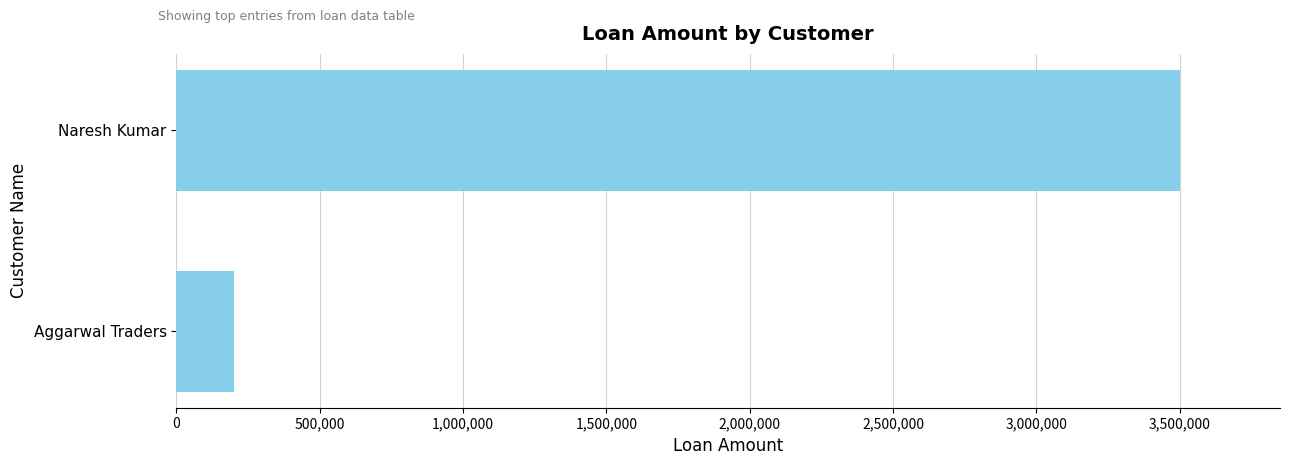

Which label corresponds to the largest value in the chart?

Naresh Kumar